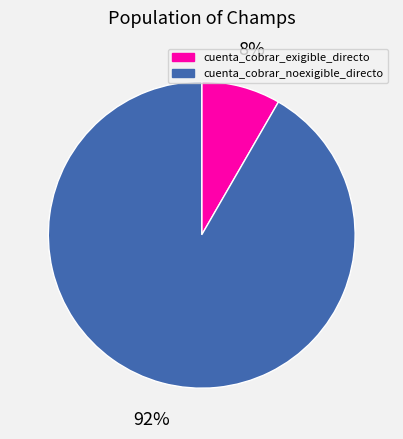

To the nearest percent, what is the average slice percentage?

50%